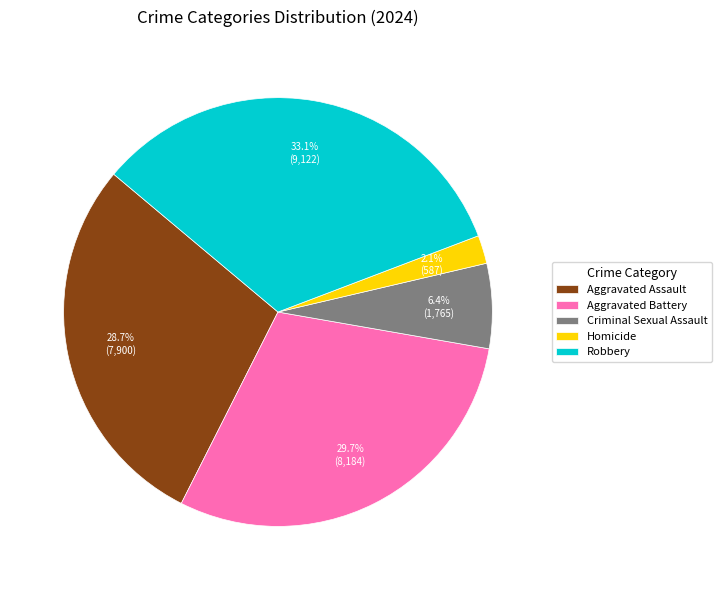

The Criminal Sexual Assault slice represents 18% of the pie. True or false?

False